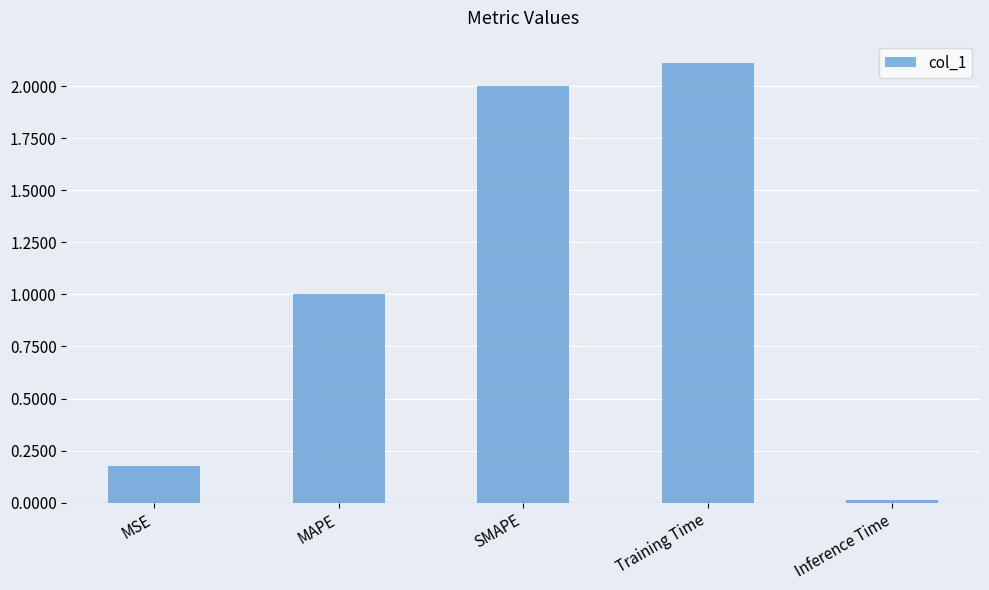

At which category does the chart reach its minimum across all series?

Inference Time